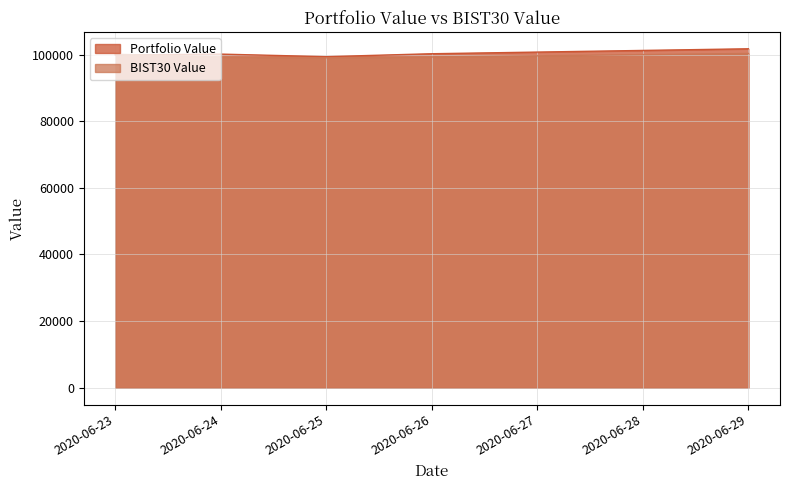

How many series are shown in this chart?

2